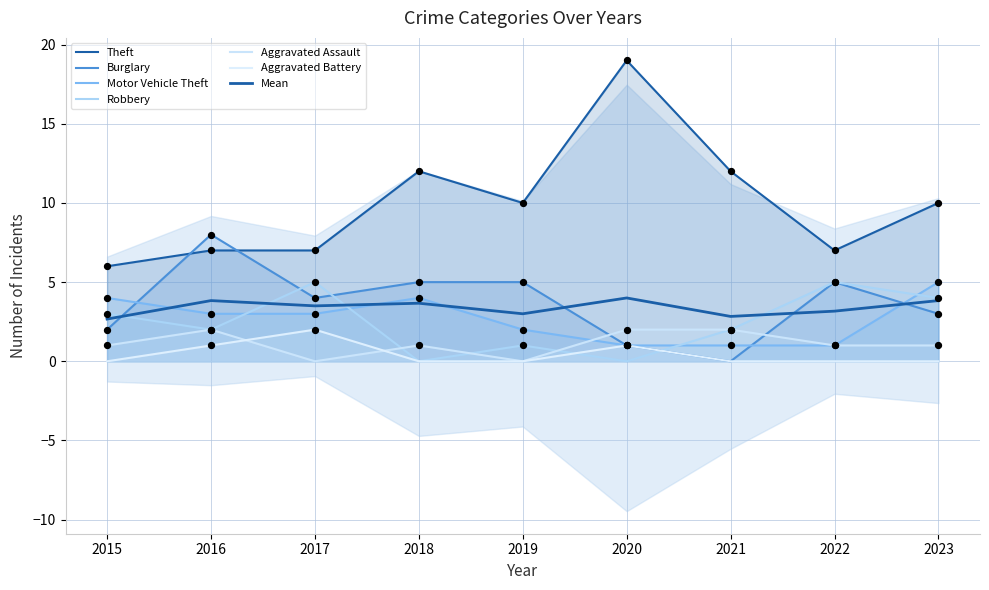

Which series reaches the minimum Y coordinate?

Burglary